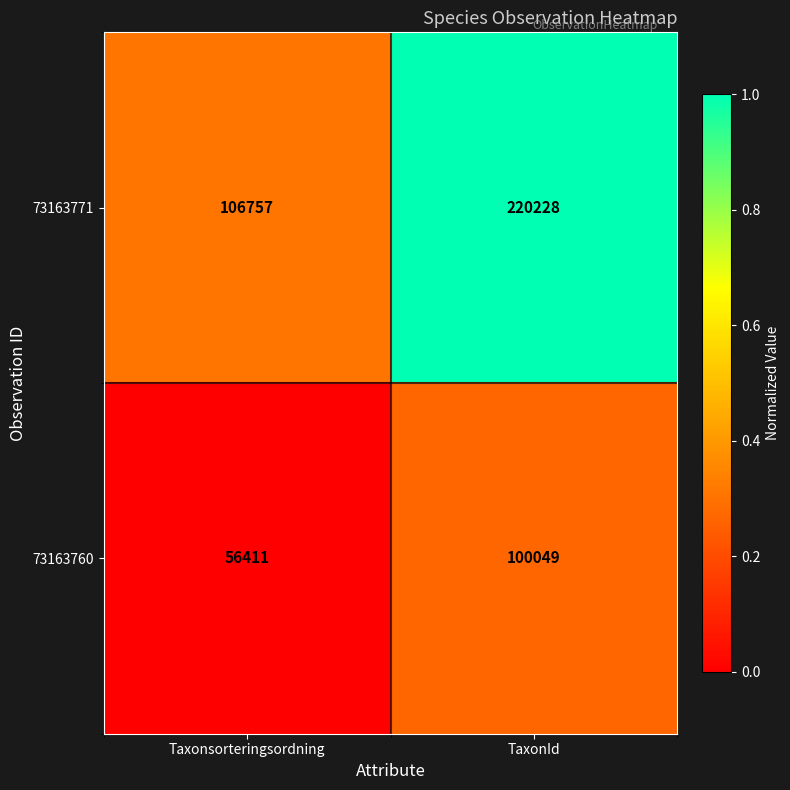

What is the total value across all series at Taxonsorteringsordning?

163168